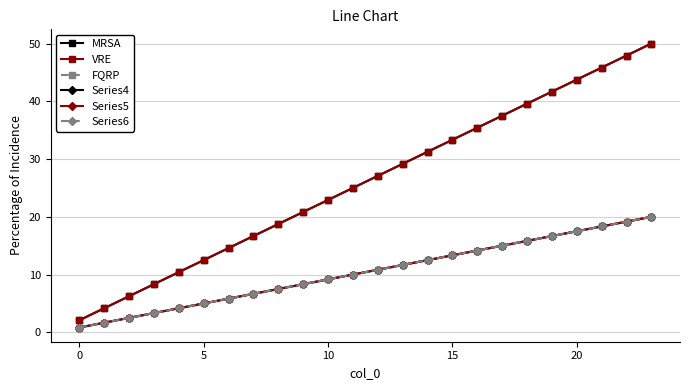

List the series in order of their peak value, lowest first.

FQRP, Series4, Series5, Series6, MRSA, VRE